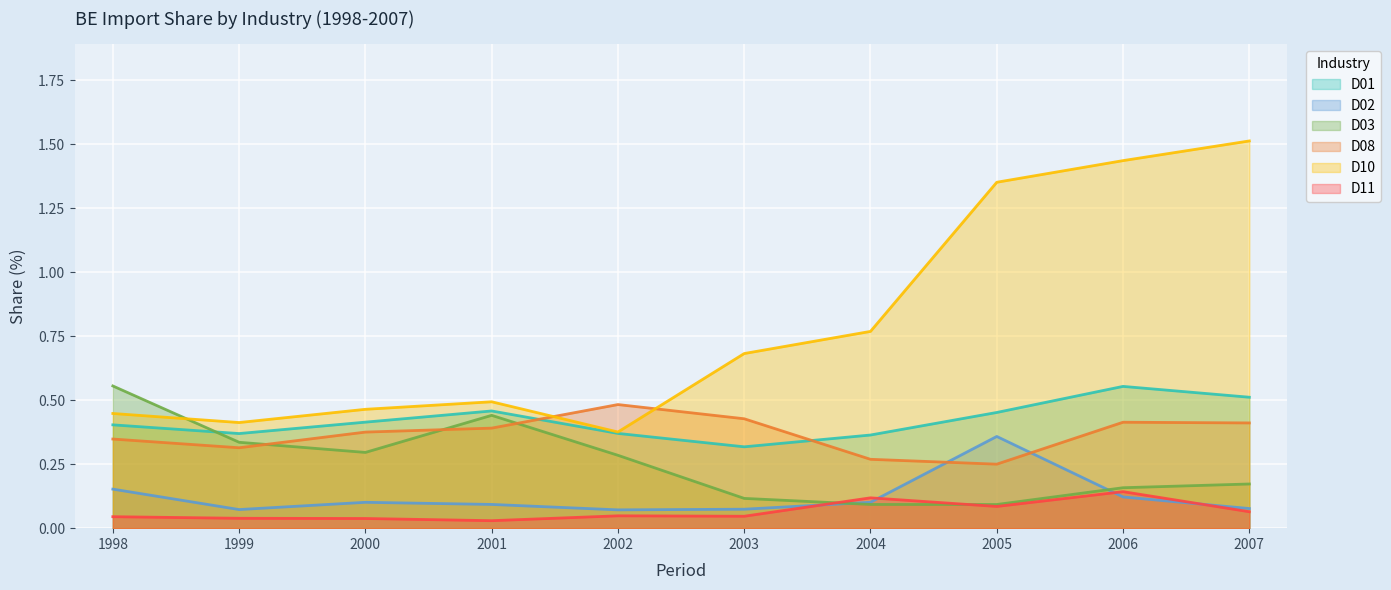

At which label is D01 closest to 0?

2003